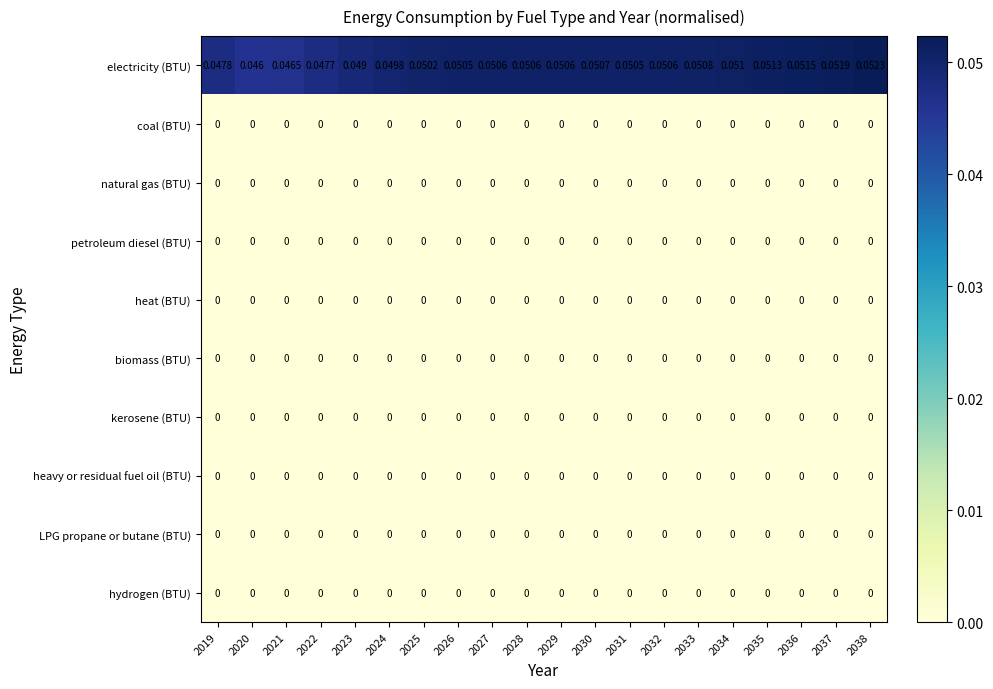

Which series has the largest total across all categories?

electricity (BTU)